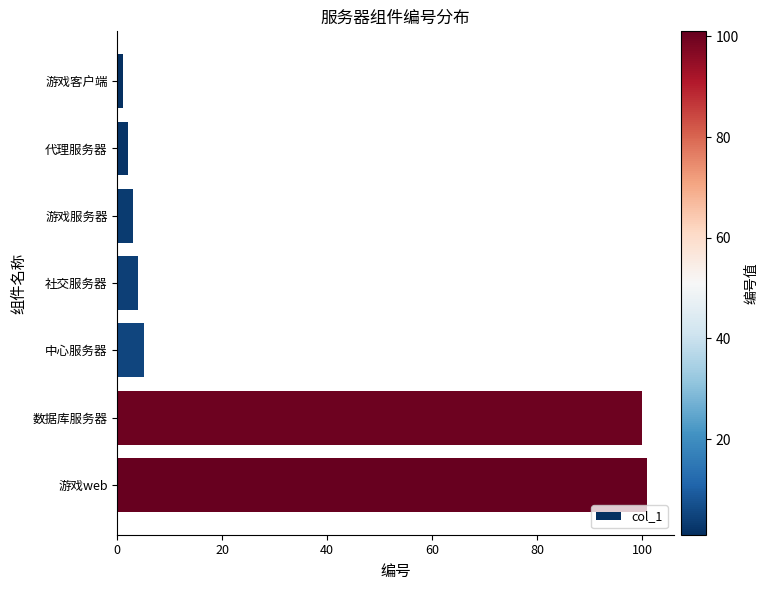

Which has a higher value, 社交服务器 or 游戏客户端?

社交服务器